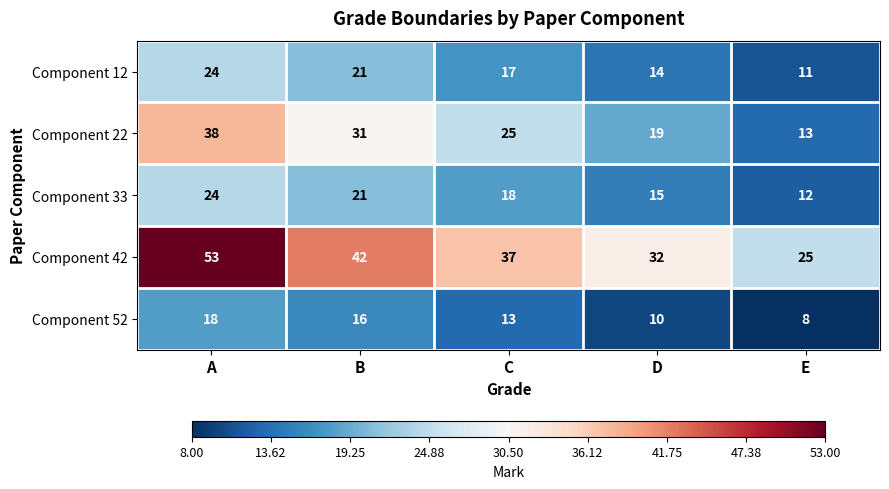

Which category has the highest value across all series?

A